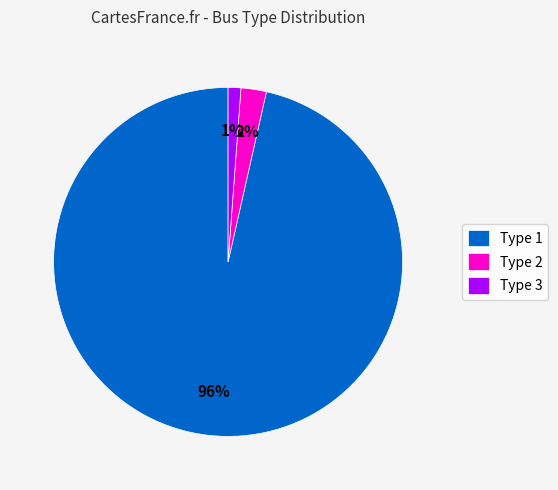

To the nearest percent, what percentage of the pie is Type 3?

1%